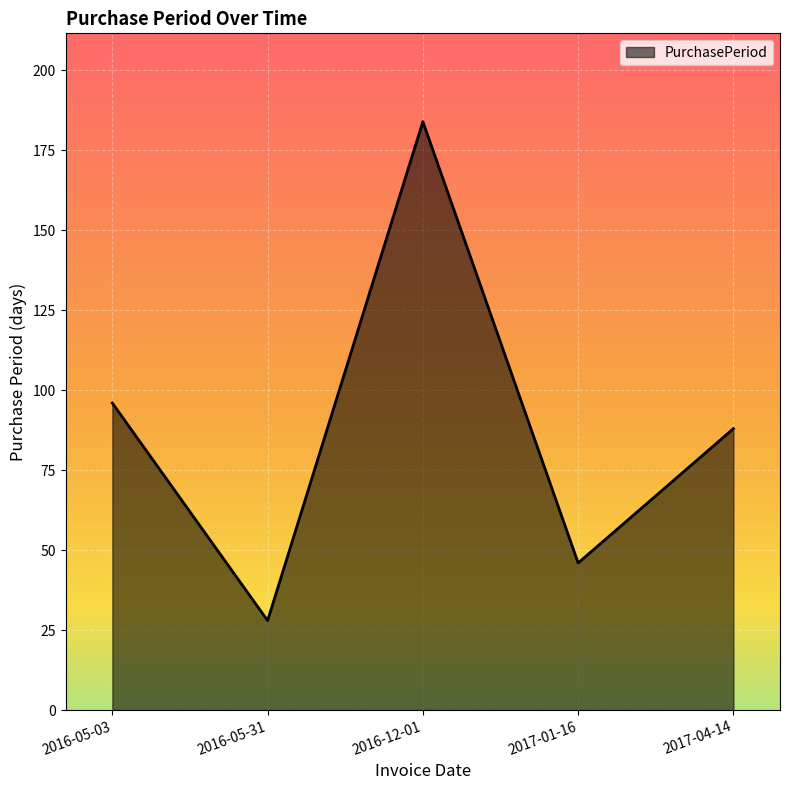

How many lines are shown in the chart?

1